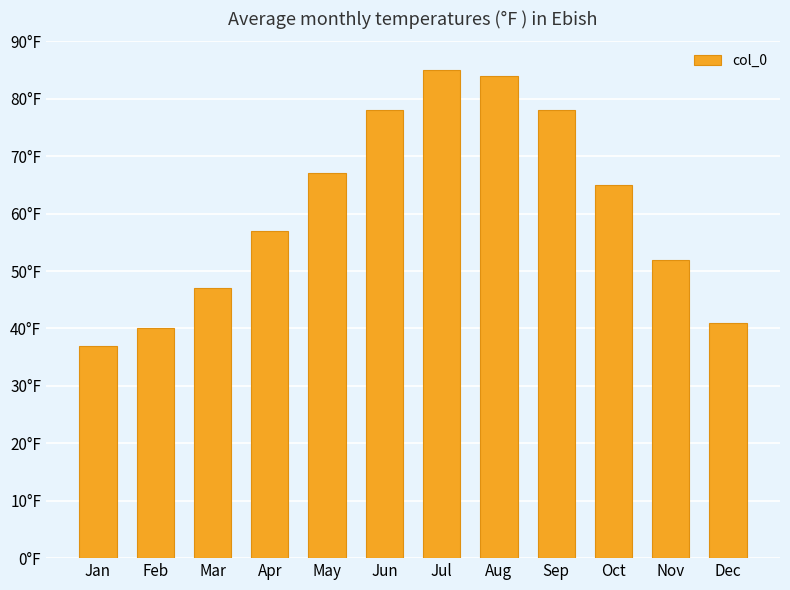

Rank the categories by value from lowest to highest.

Jan, Feb, Dec, Mar, Nov, Apr, Oct, May, Jun, Sep, Aug, Jul